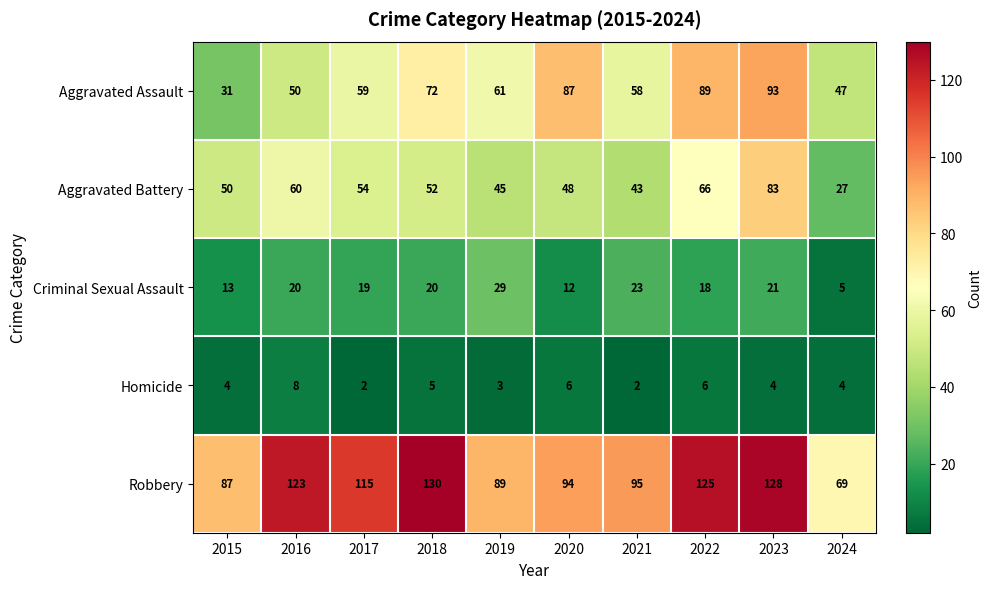

At which category is the sum across all series the highest?

2023